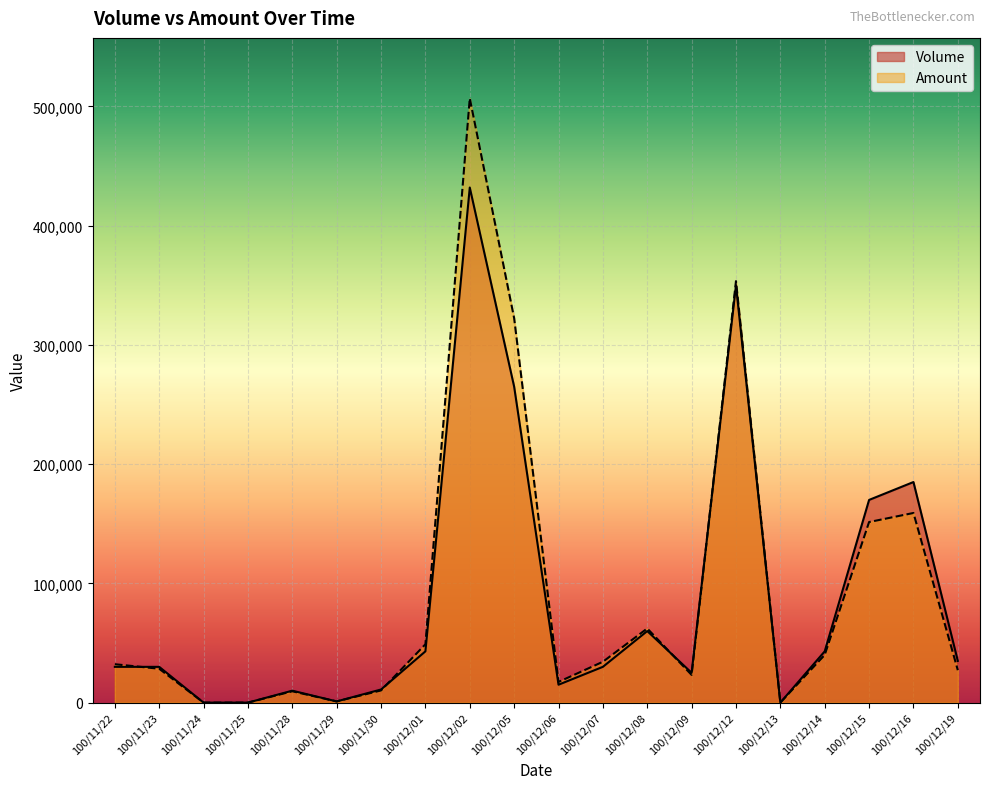

At which category is the sum across all series the highest?

100/12/02